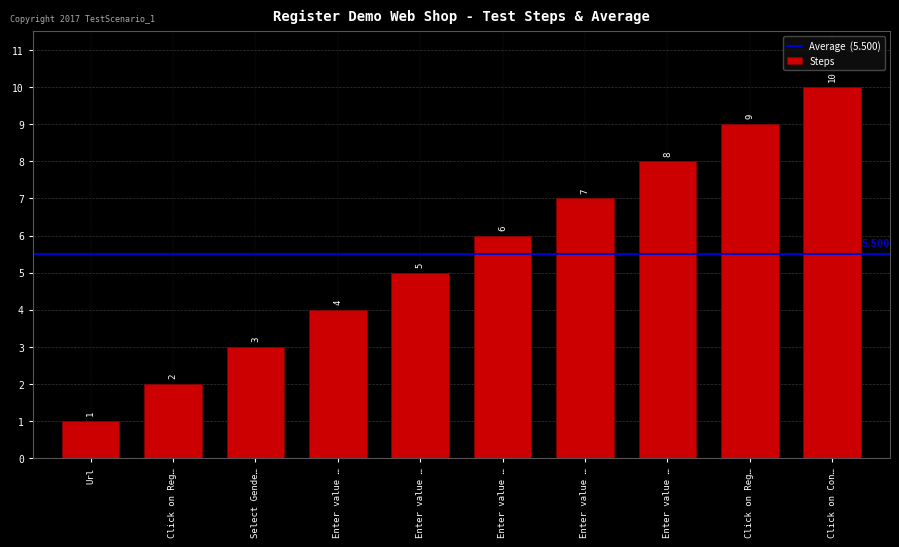

How many bars are there in total?

10